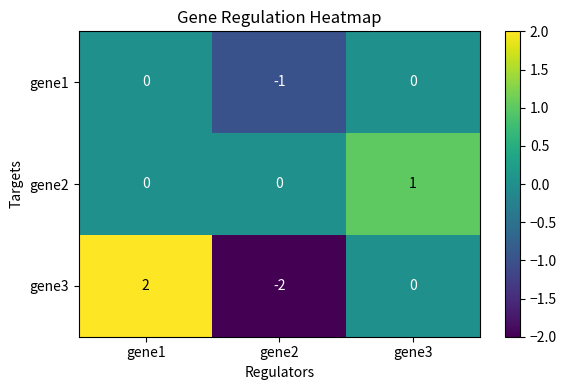

What is the total value across all series at gene2?

-3